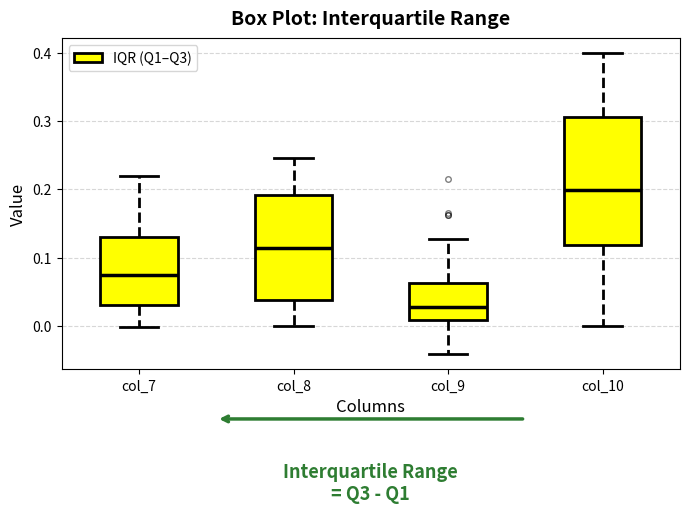

Which box has the lowest median line?

col_9